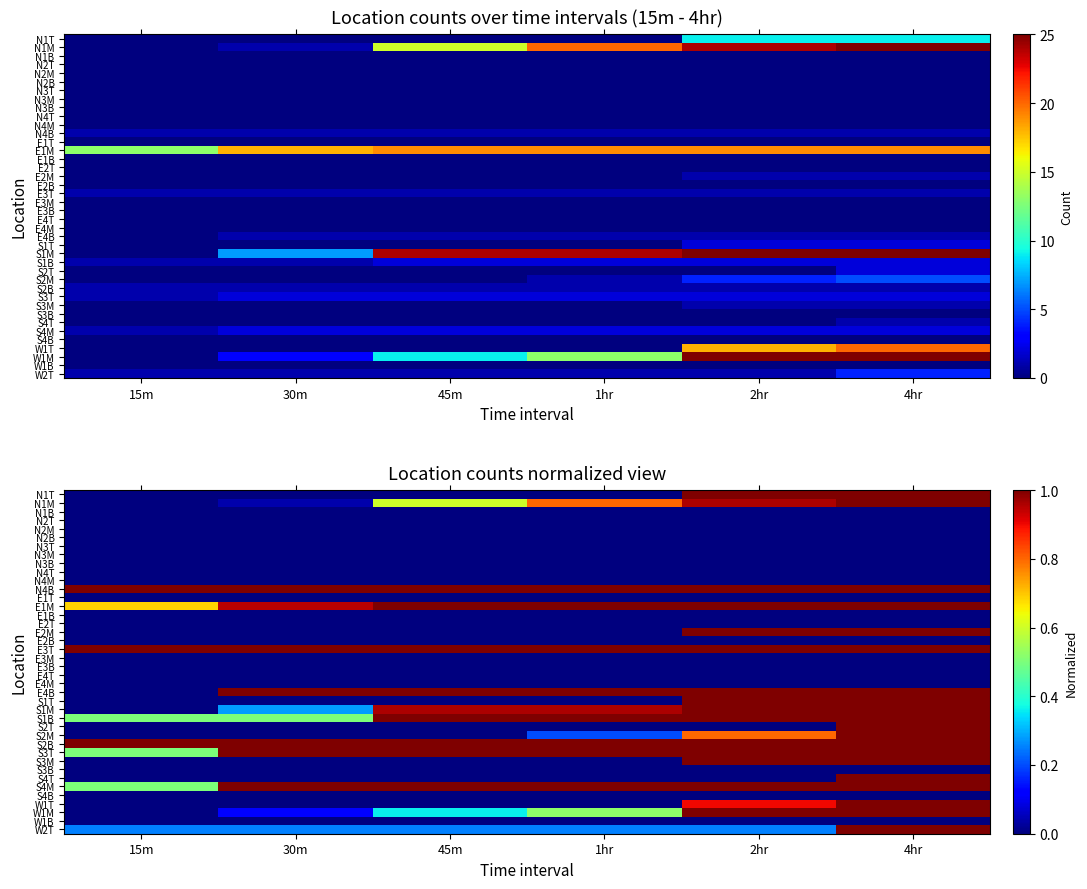

At which category does the chart reach its minimum across all series?

15m